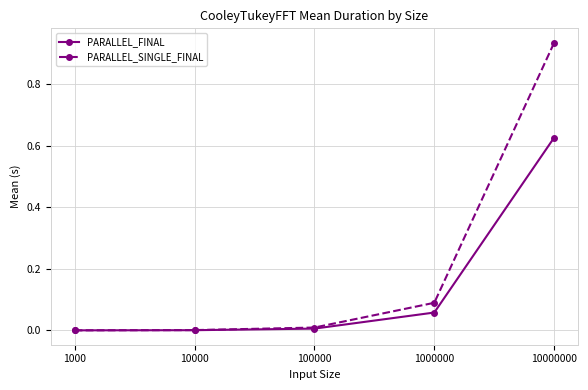

The PARALLEL_SINGLE_FINAL series shows 0.6 at 10000000. True or false?

False